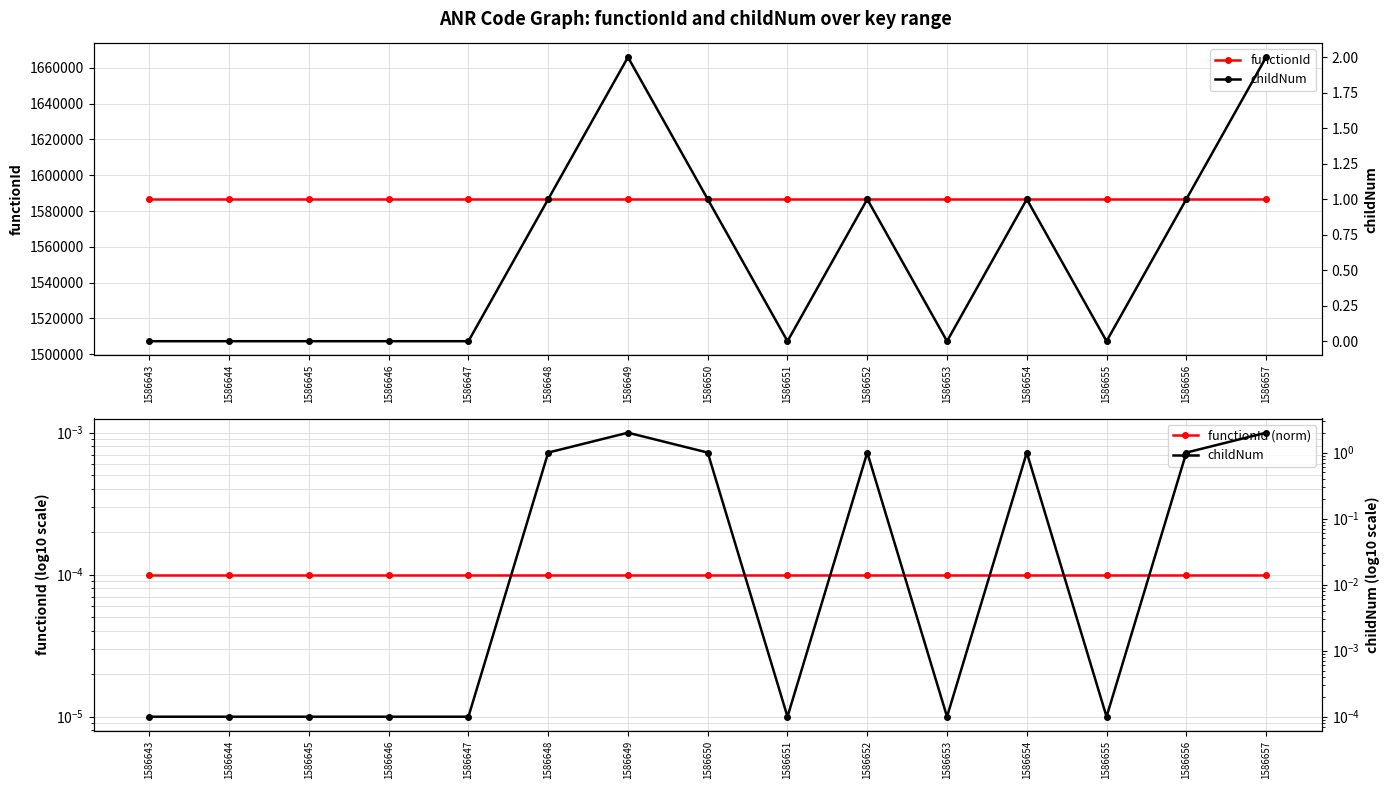

What are all the series names shown in the legend?

functionId, functionId (norm), childNum